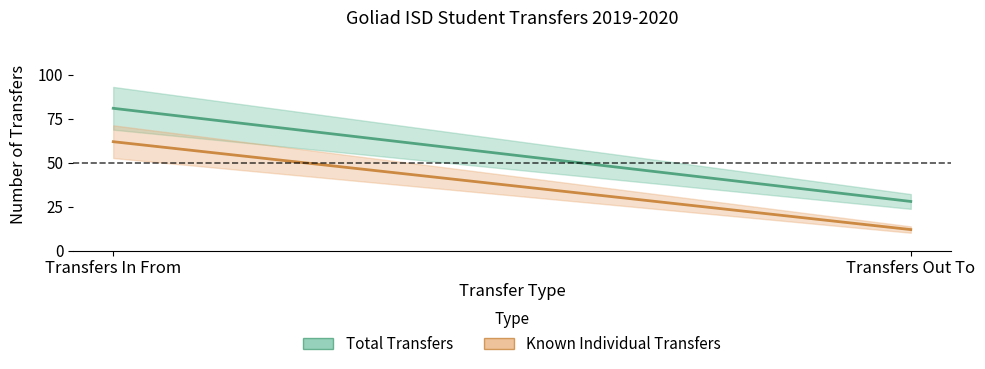

At how many categories does at least one series exceed 51?

1